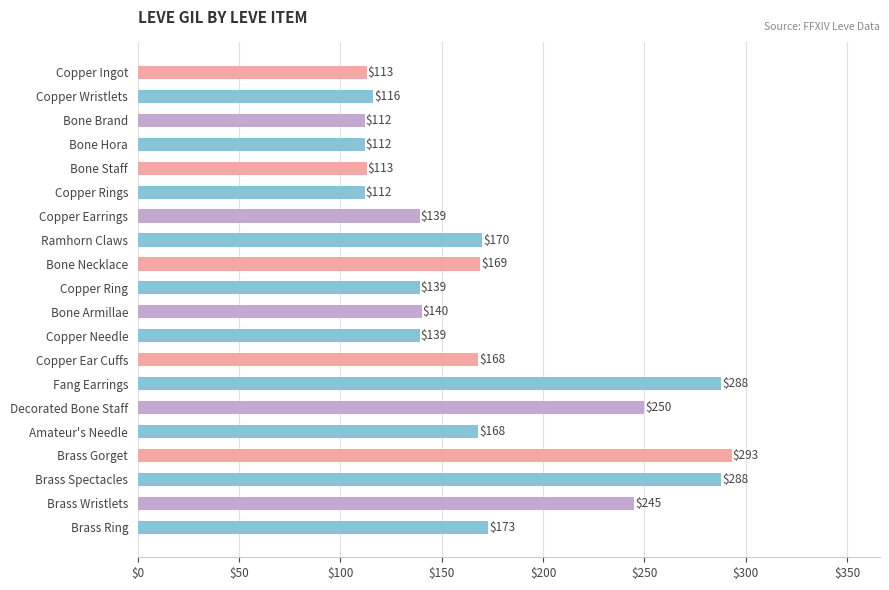

What is the sum of all values?

3447